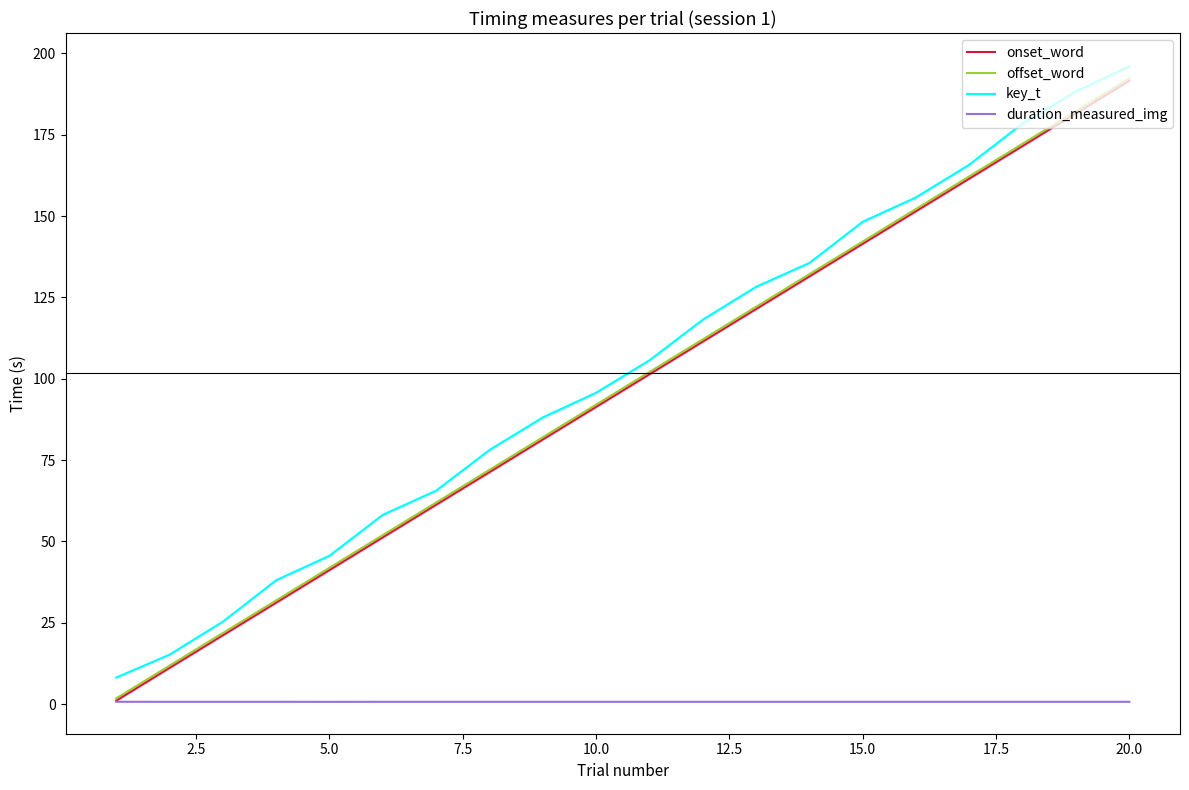

True or false: offset_word and key_t intersect in this chart.

False